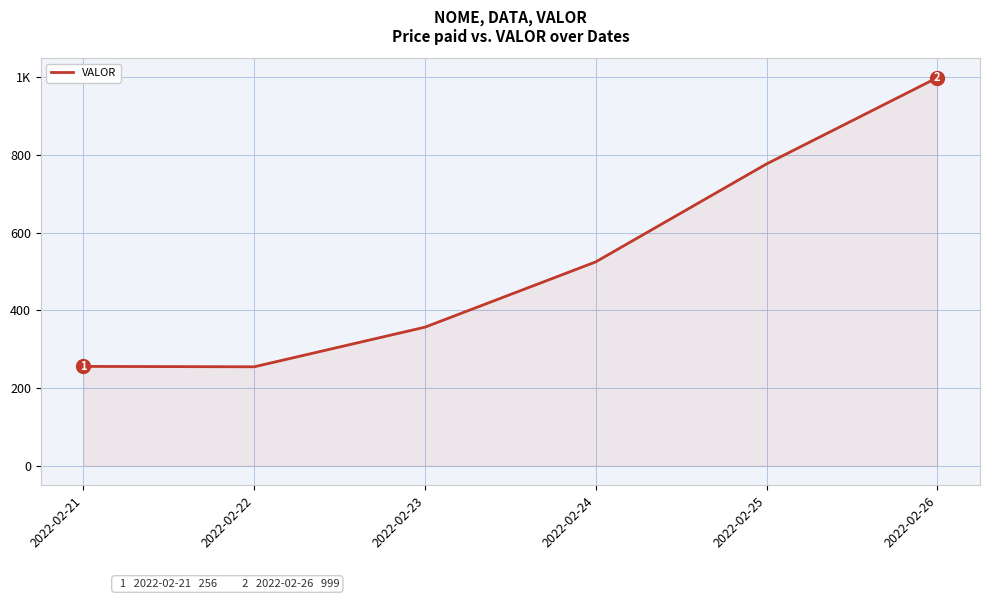

Does the chart display data point markers on the line(s)?

No